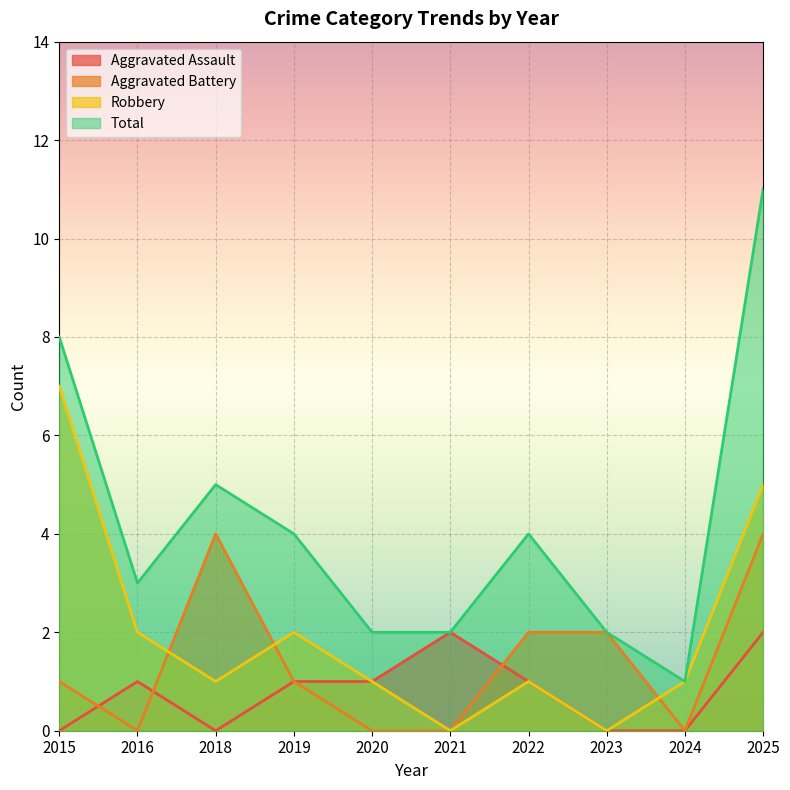

True or false: Aggravated Assault has more than 0 points higher than both neighbors.

True